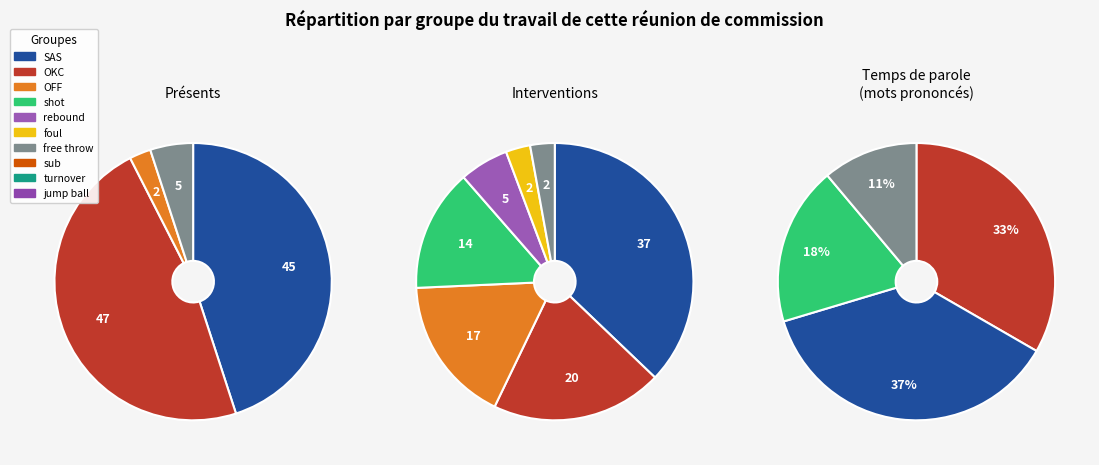

Which slice is the largest?

SAS